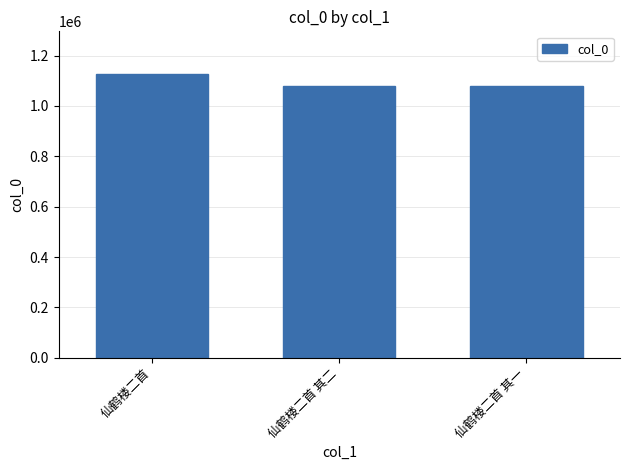

What is the value of the 1st bar from the left?

1127313